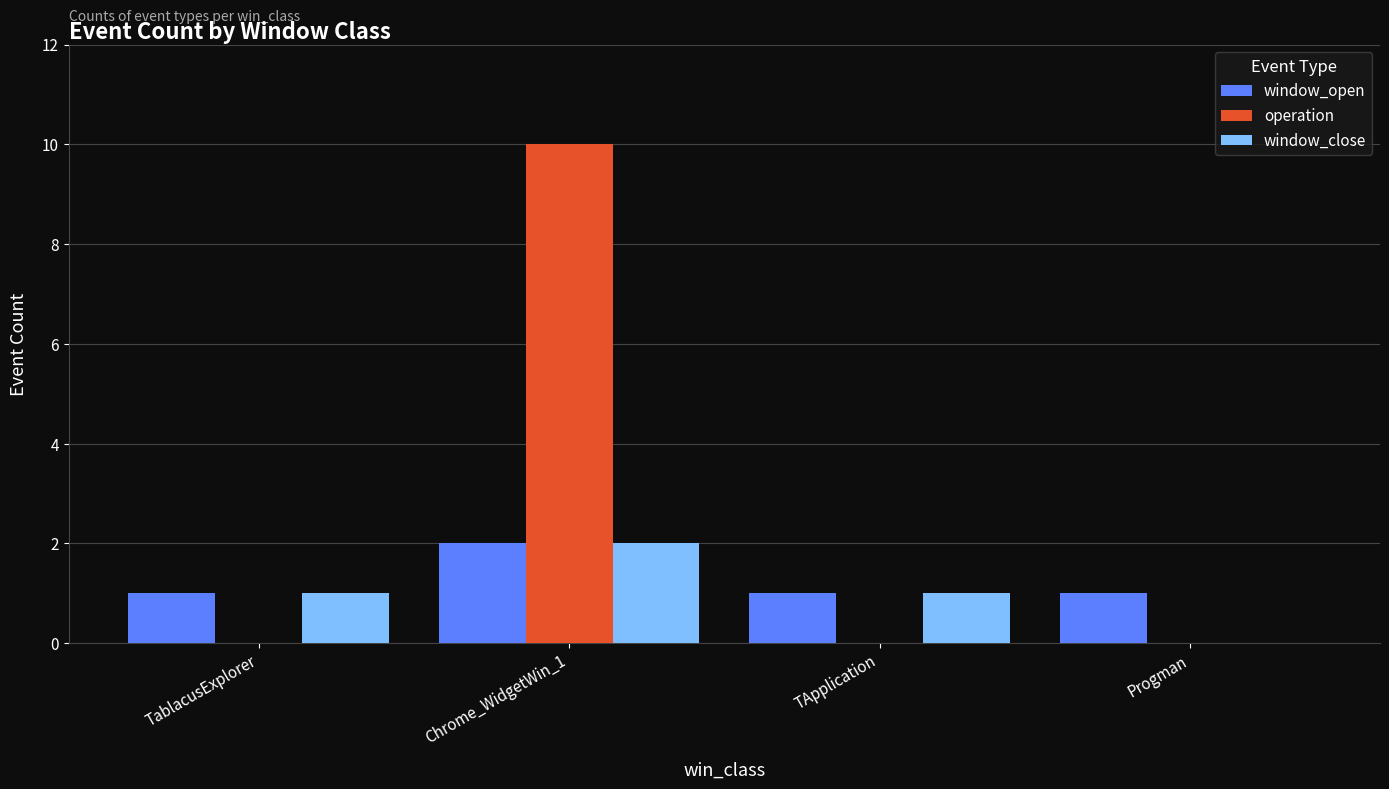

Between TApplication and Progman, which series saw the biggest shift?

window_close